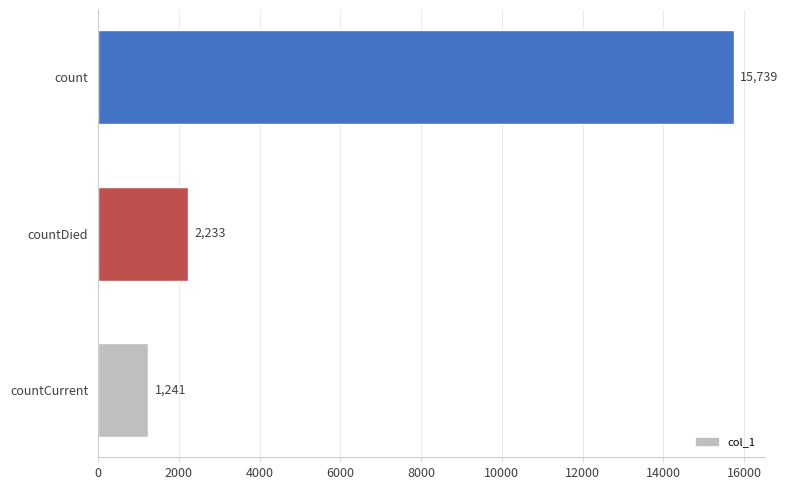

True or false: the data shows 3983 at countDied.

False